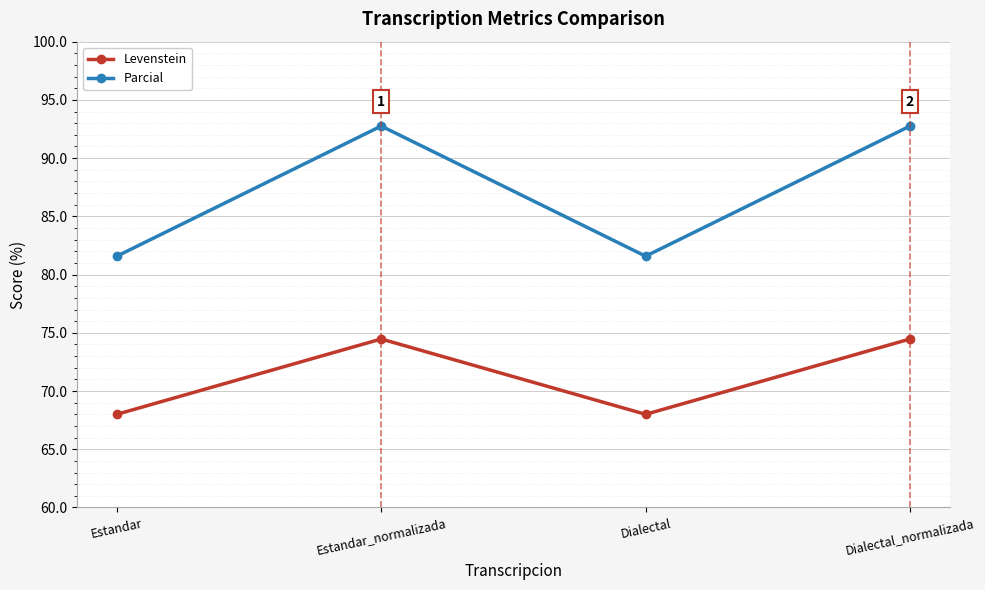

What are all the series names shown in the legend?

Levenstein, Parcial